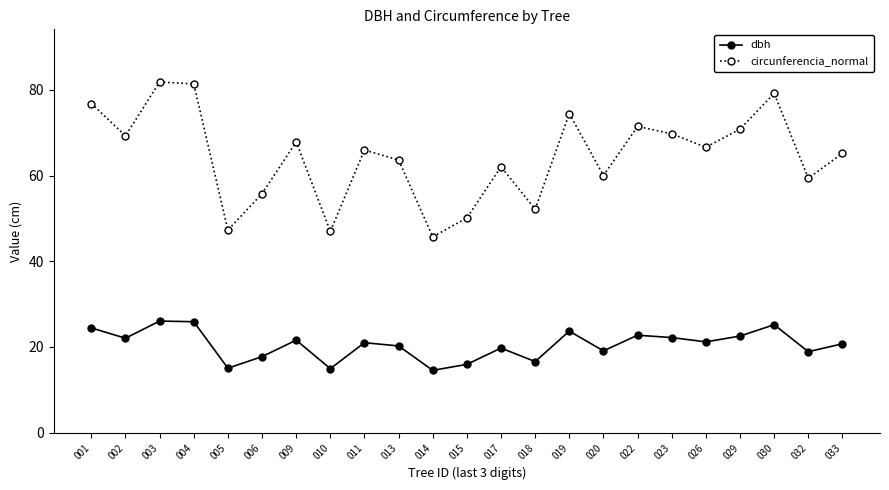

What is the sum of the circunferencia_normal values at 003 and 001?

158.7